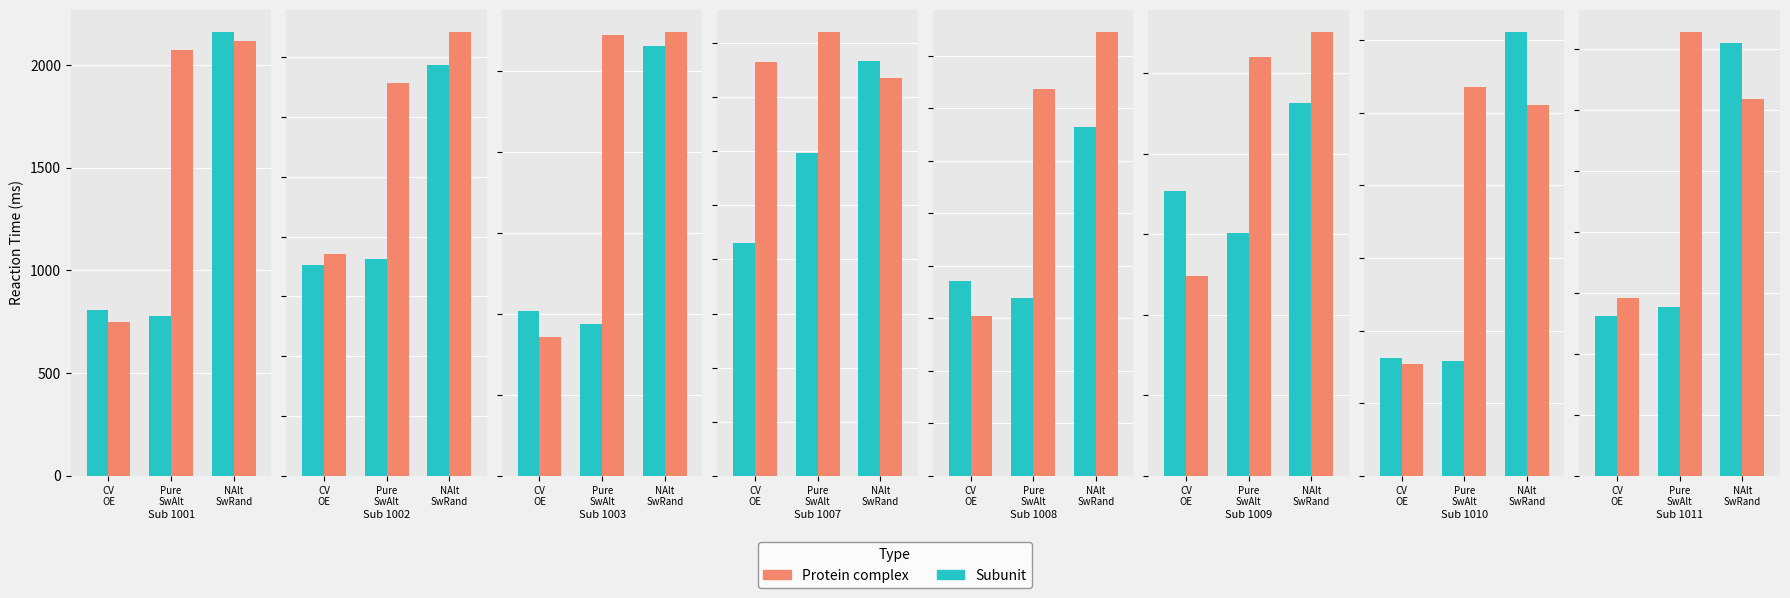

Rank the series by their average value, from lowest to highest.

Subunit, Protein complex